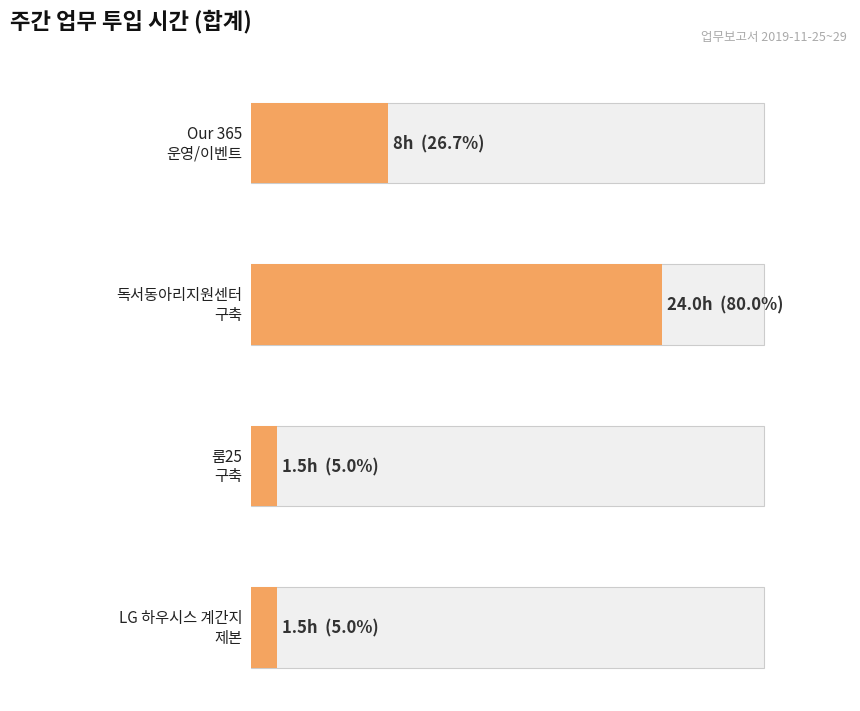

The value of 룸25 - 구축 at PC/Mobile 디자인 is 0.9. True or false?

False